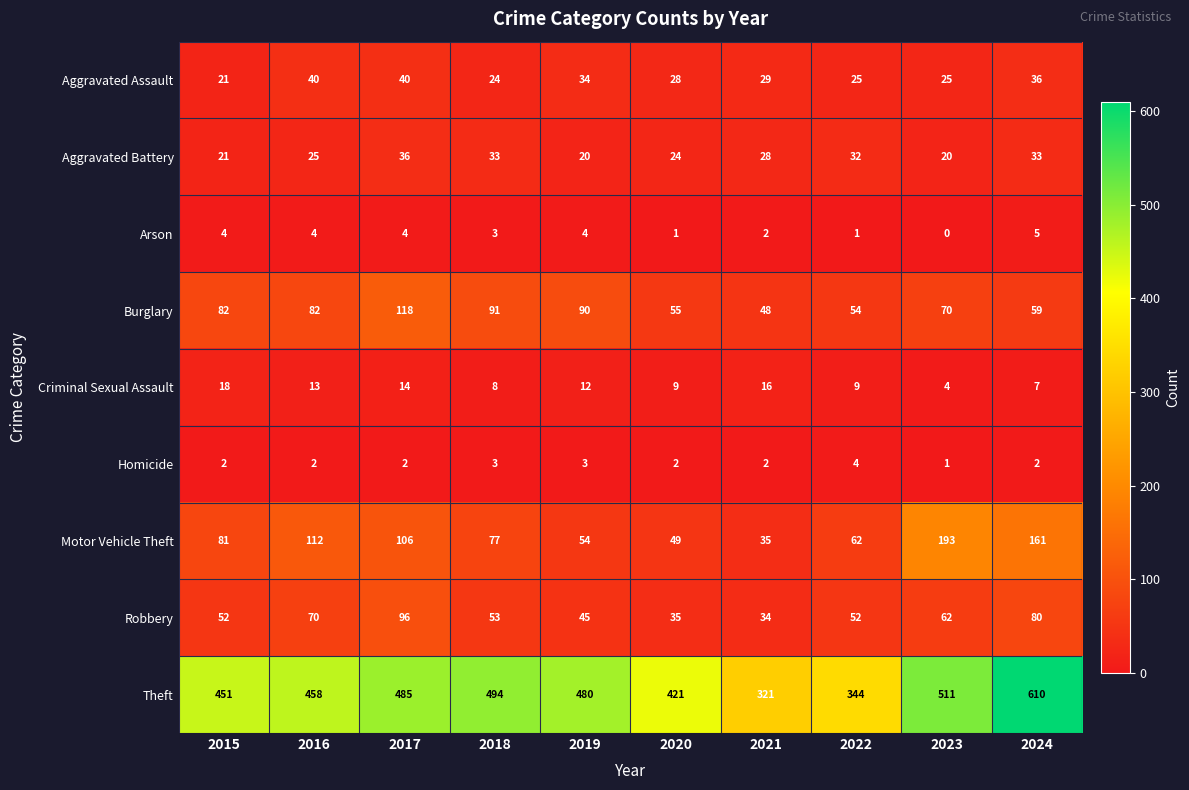

How many series are shown in this chart?

9